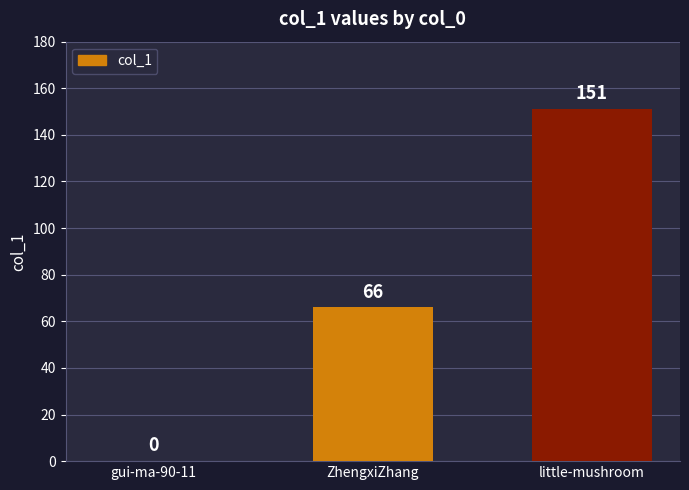

Read the value at ZhengxiZhang.

66